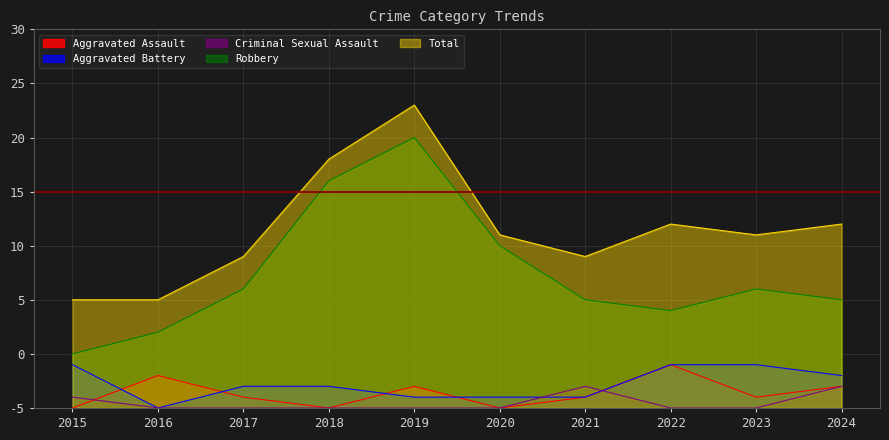

Where is the first local maximum for Robbery?

2019